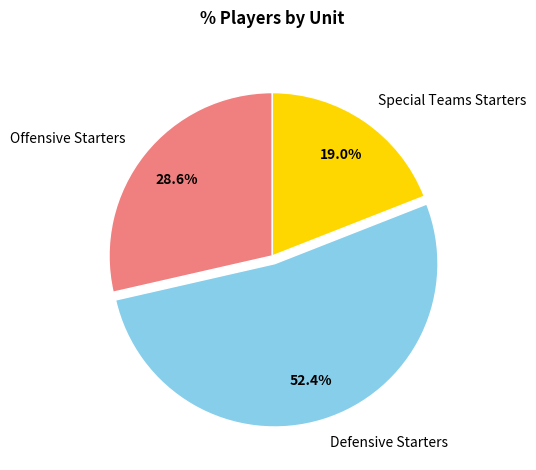

Rank the categories by value from highest to lowest.

Defensive Starters, Offensive Starters, Special Teams Starters